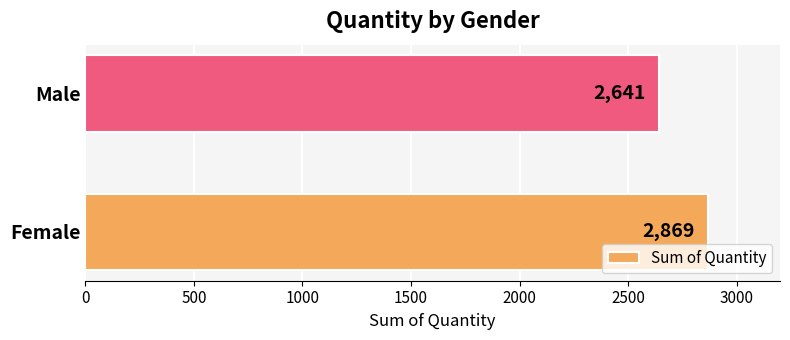

What is the approximate value at Male, to the nearest 50?

2650